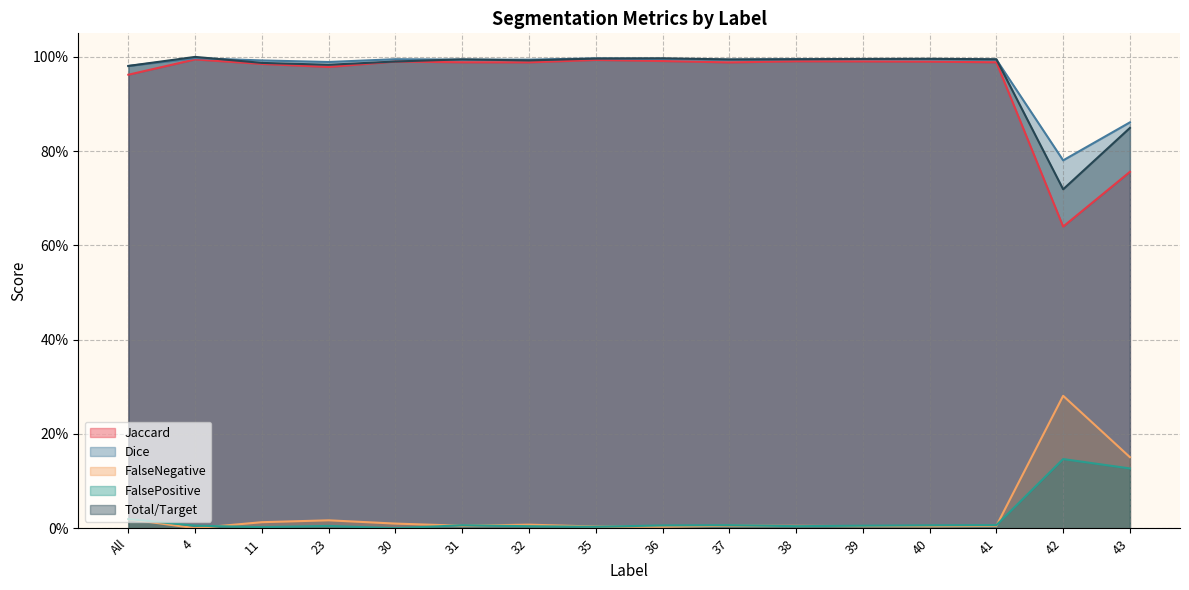

Reading left to right, list all the values displayed in this chart.

Jaccard: 1.0	1.0	1.0	1.0	1.0	1.0	1.0	1.0	1.0	1.0	1.0	1.0	1.0	1.0	0.6	0.8
Dice: 1.0	1.0	1.0	1.0	1.0	1.0	1.0	1.0	1.0	1.0	1.0	1.0	1.0	1.0	0.8	0.9
FalseNegative: 0.0	0.0	0.0	0.0	0.0	0.0	0.0	0.0	0.0	0.0	0.0	0.0	0.0	0.0	0.3	0.2
FalsePositive: 0.0	0.0	0.0	0.0	0.0	0.0	0.0	0.0	0.0	0.0	0.0	0.0	0.0	0.0	0.1	0.1
Total/Target: 1.0	1.0	1.0	1.0	1.0	1.0	1.0	1.0	1.0	1.0	1.0	1.0	1.0	1.0	0.7	0.8